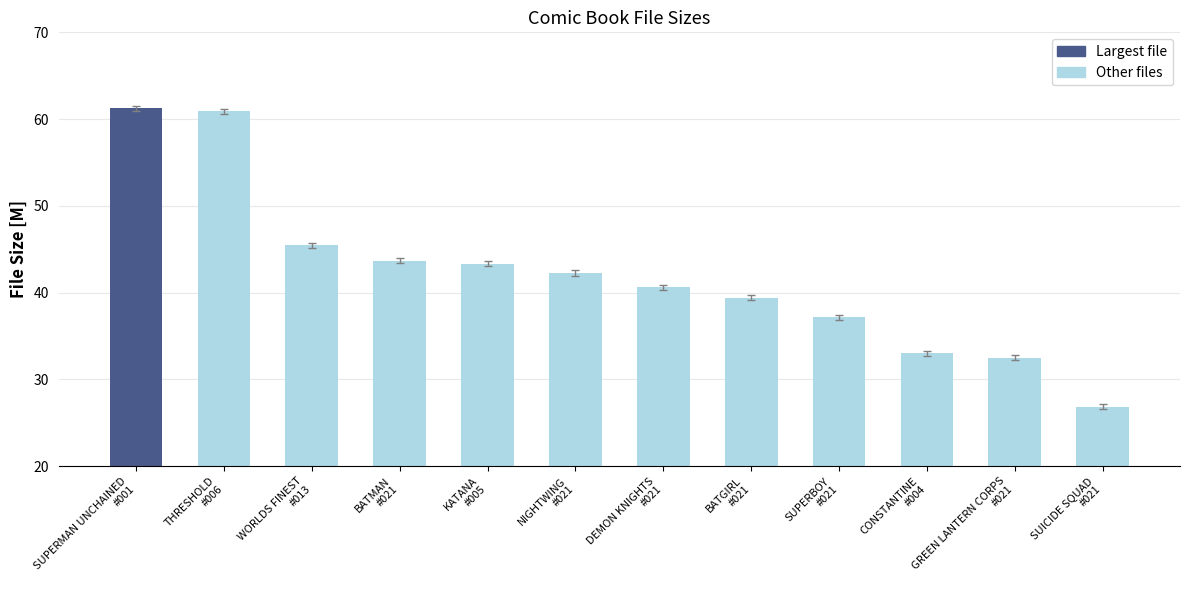

What is the value of the 9th bar from the left?

37.1